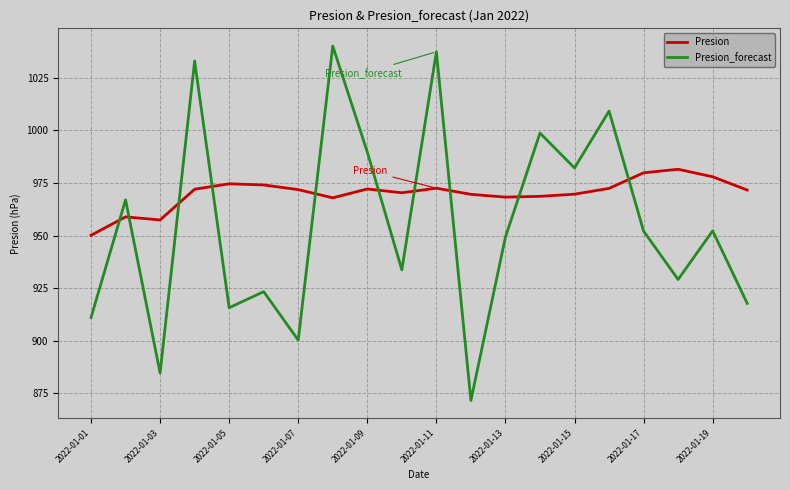

What is the minimum value for Presion?

950.1